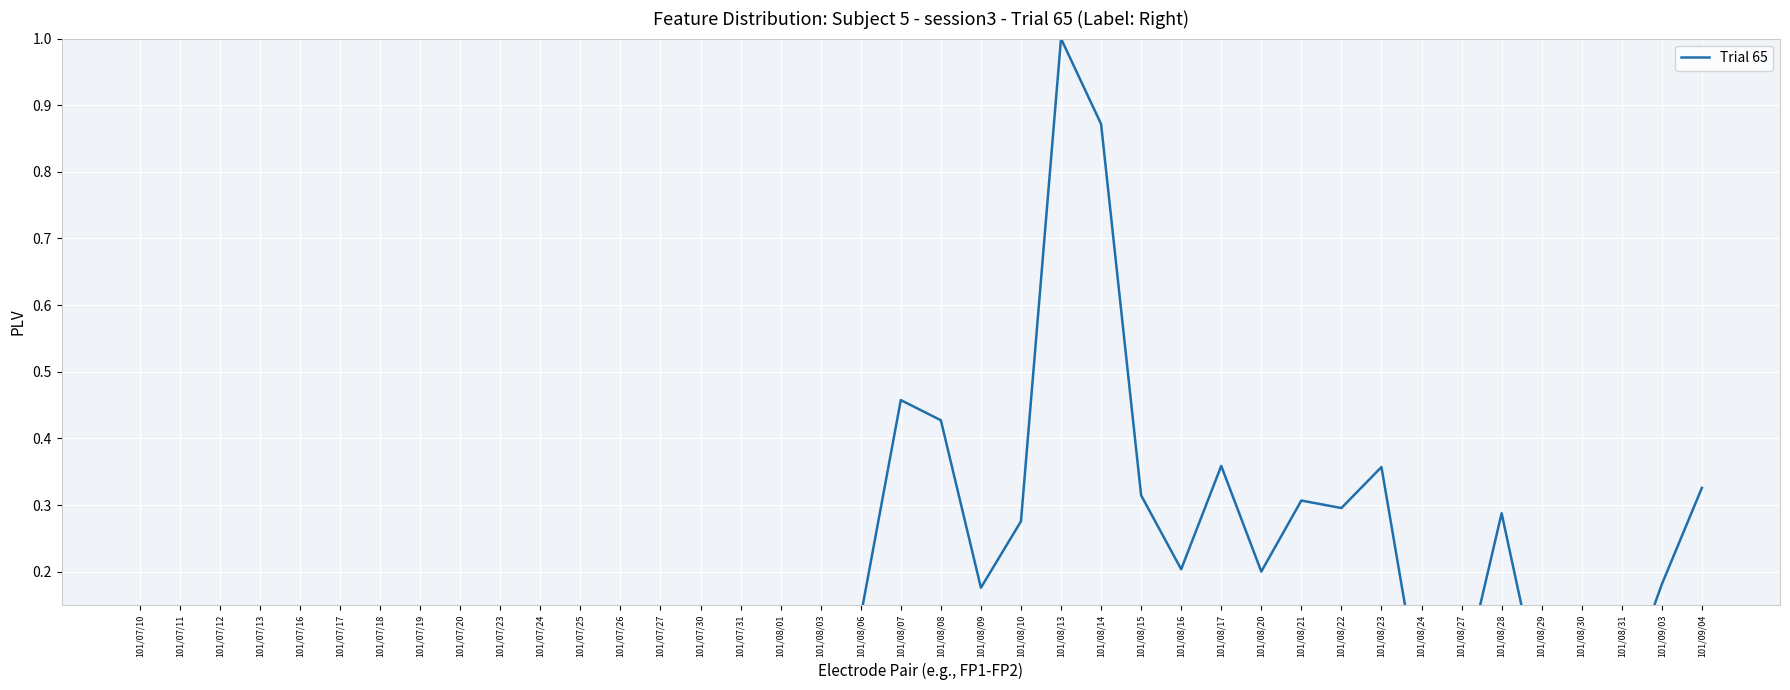

How many interior local peaks (higher than both neighbors) does the data have?

11